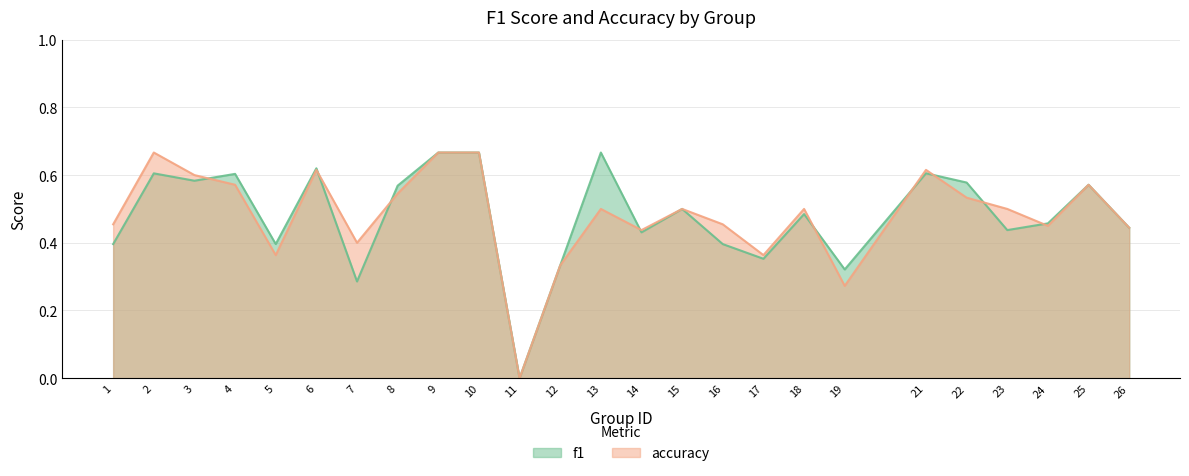

Is it true that f1 equals 0.4 at 17?

True